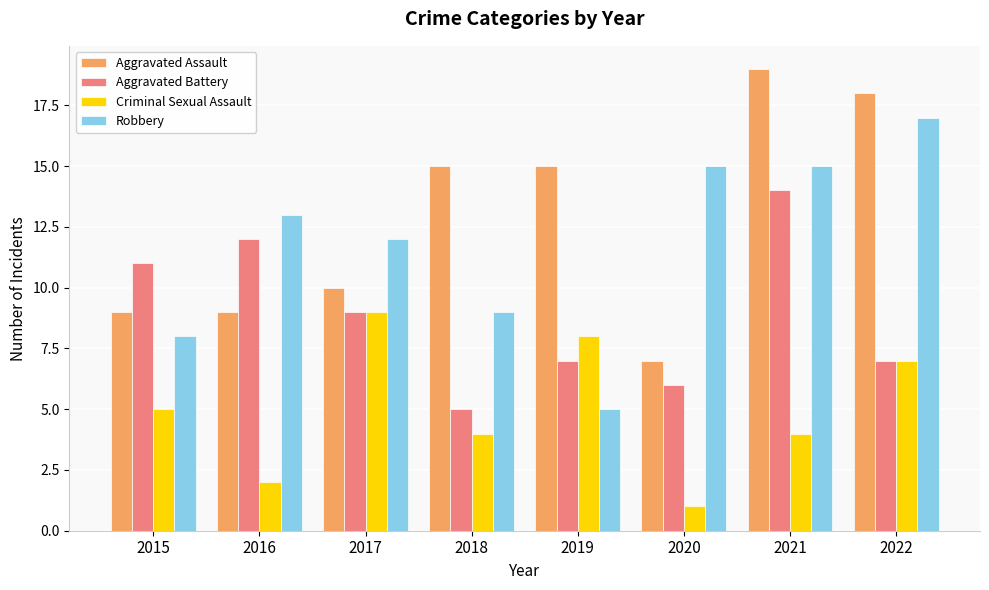

True or false: Robbery has a value of 2 at 2019.

False